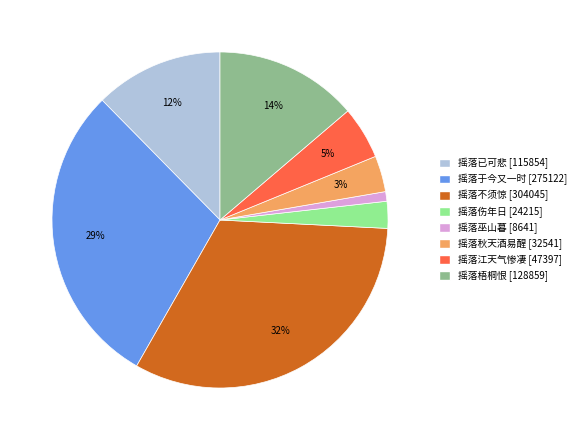

To the nearest percent, what is the average slice percentage?

12%